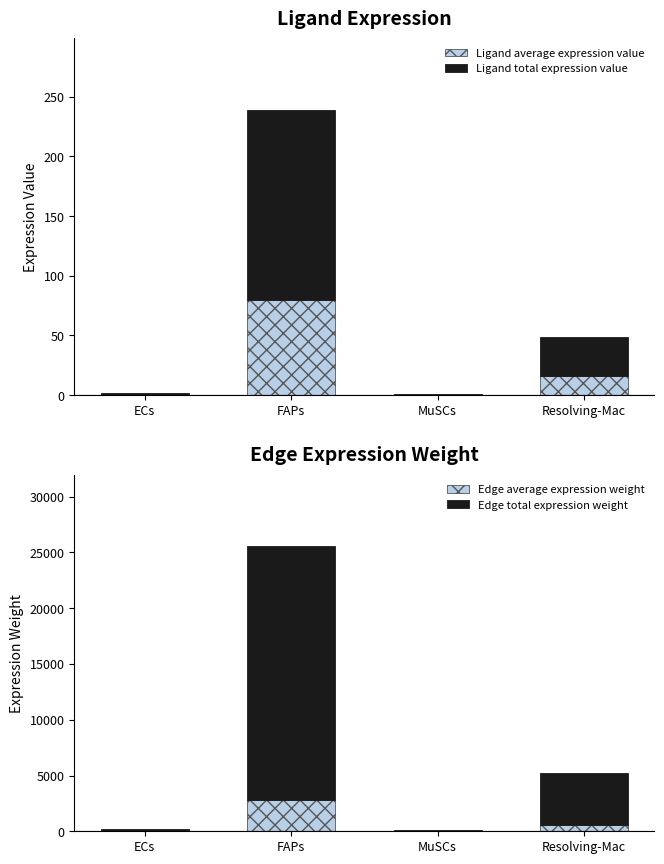

Which series has the widest spread of values?

Edge total expression weight